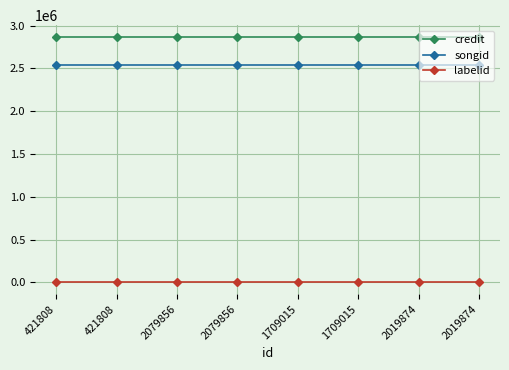

Is it true that songid equals 2533487 at 2019874?

True